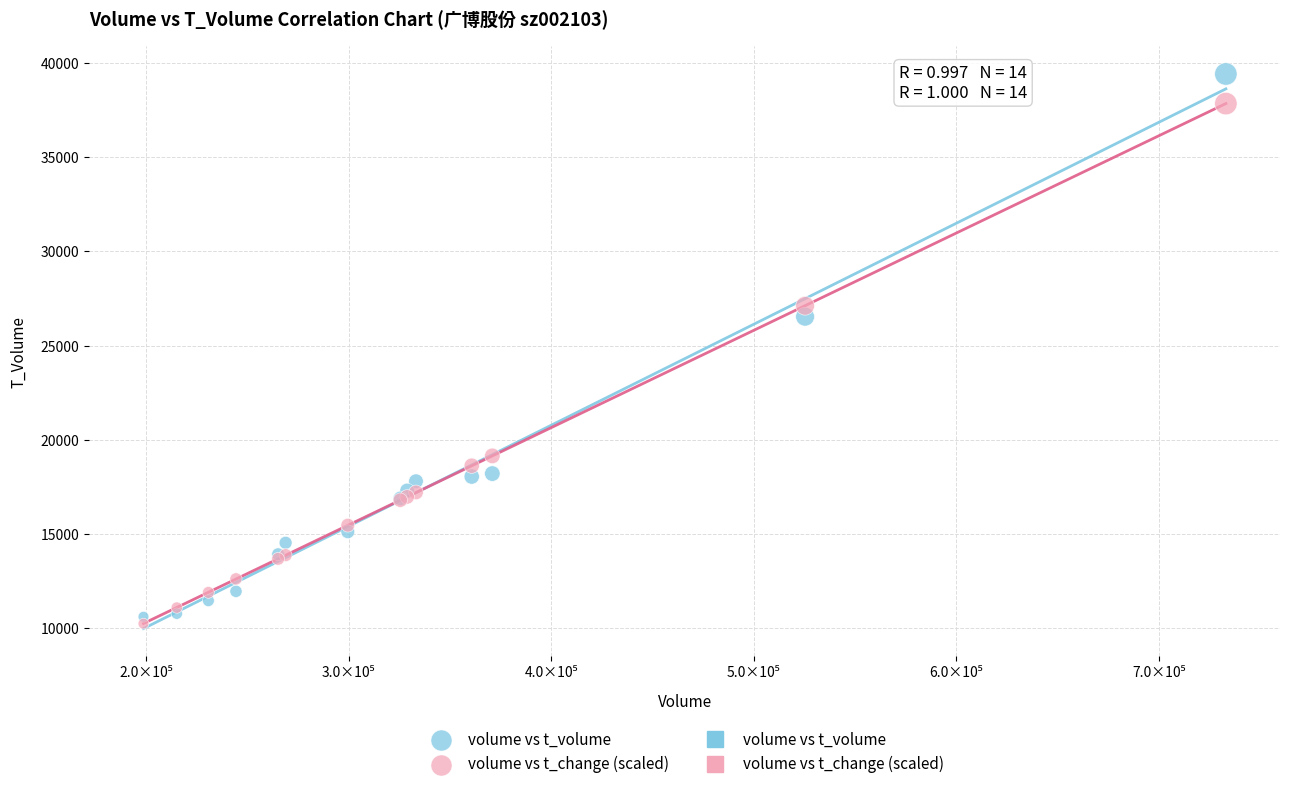

Which series has the largest Y range (max minus min)?

volume vs t_volume